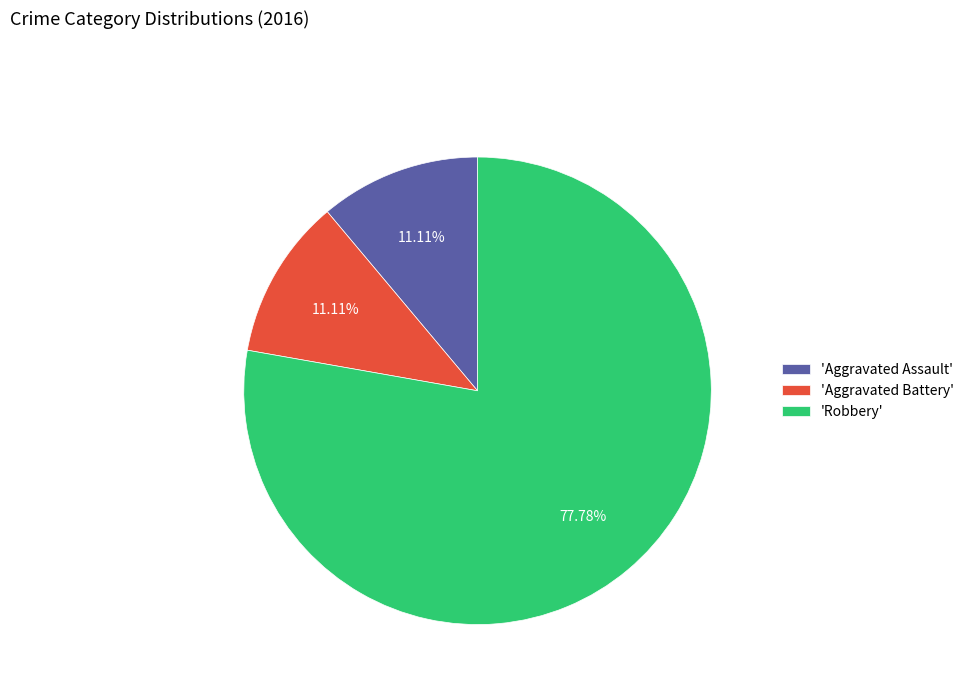

Is the sum of 'Robbery' and 'Aggravated Assault' greater than half?

Yes